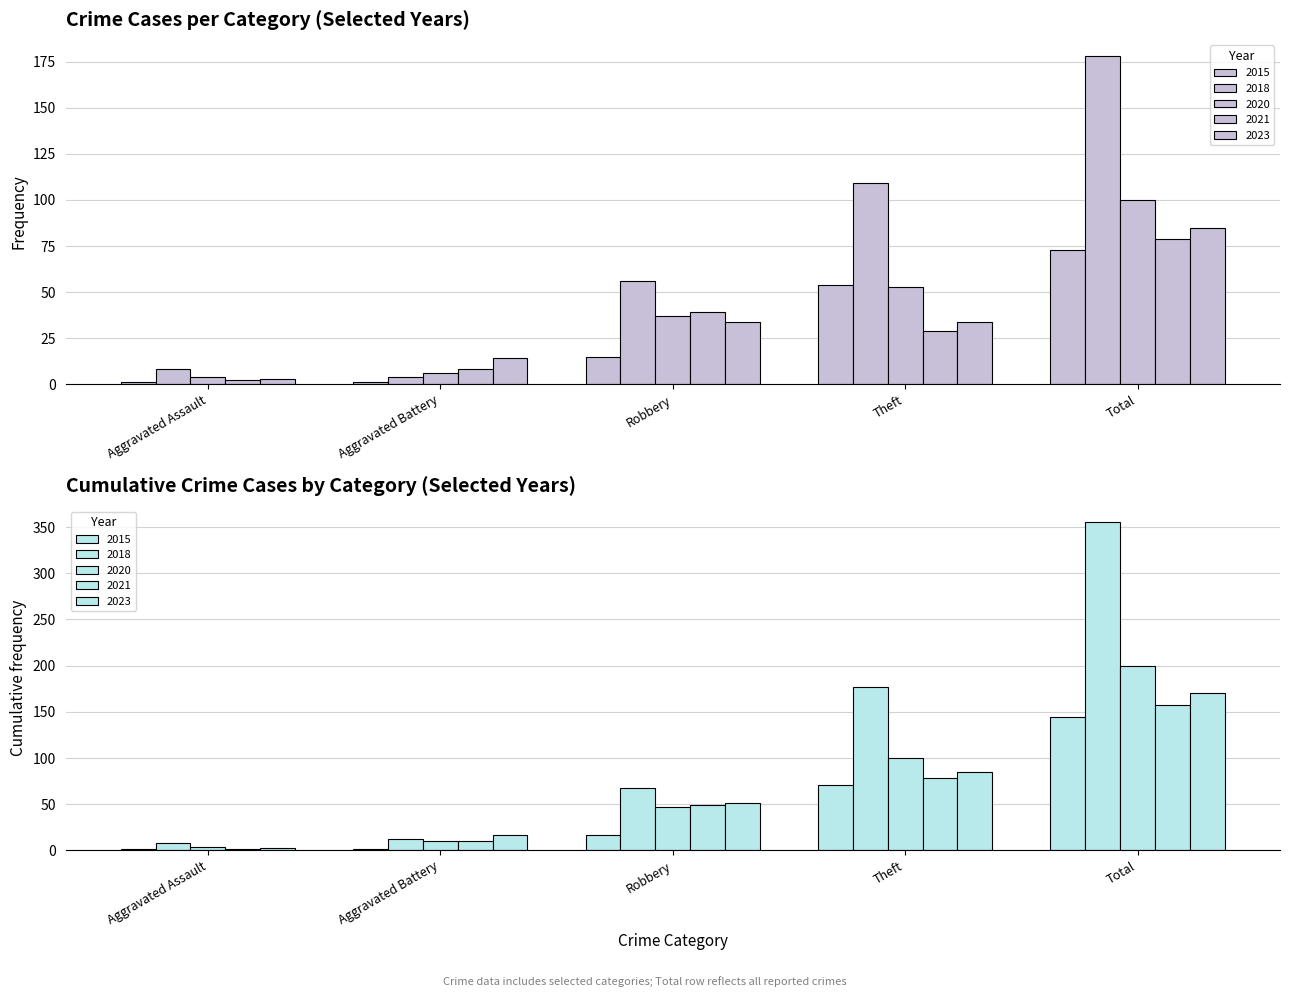

Which has a higher value, Total or Aggravated Battery?

Total